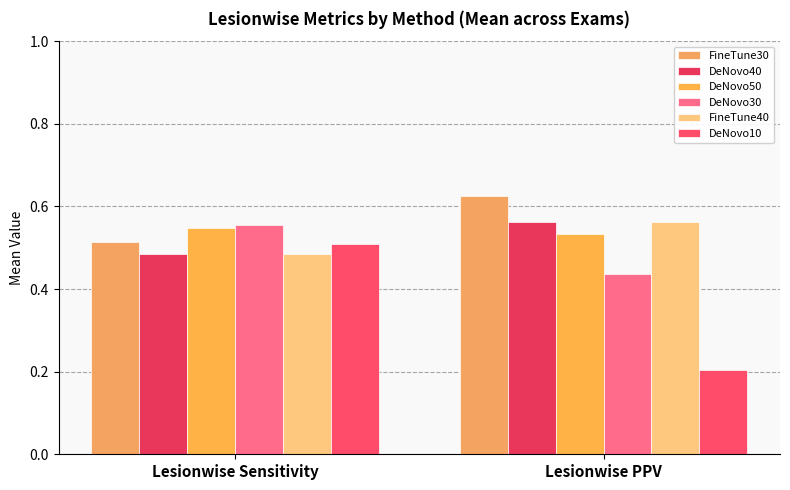

Reading left to right, what are all the values shown in this chart?

FineTune30: Lesionwise Sensitivity=0.5	Lesionwise PPV=0.6
DeNovo40: Lesionwise Sensitivity=0.5	Lesionwise PPV=0.6
DeNovo50: Lesionwise Sensitivity=0.5	Lesionwise PPV=0.5
DeNovo30: Lesionwise Sensitivity=0.6	Lesionwise PPV=0.4
FineTune40: Lesionwise Sensitivity=0.5	Lesionwise PPV=0.6
DeNovo10: Lesionwise Sensitivity=0.5	Lesionwise PPV=0.2